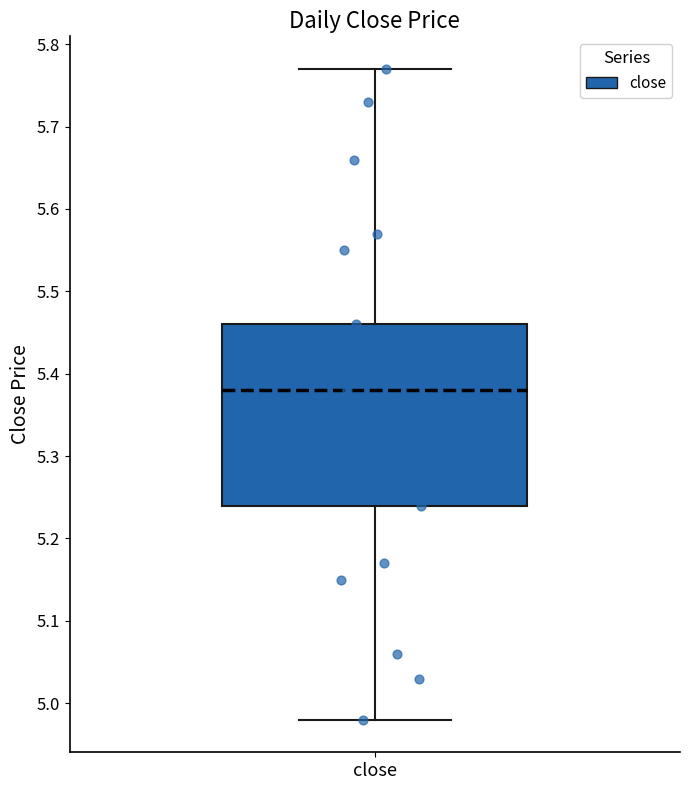

Transcribe this box plot: give where the median line is, the range the box spans, and where the two whiskers end, as read against the y-axis. The values are not printed on the chart, so give them approximately, as read against the axis.

median 5.38, box 5.24 to 5.46, whiskers 4.98 to 5.77